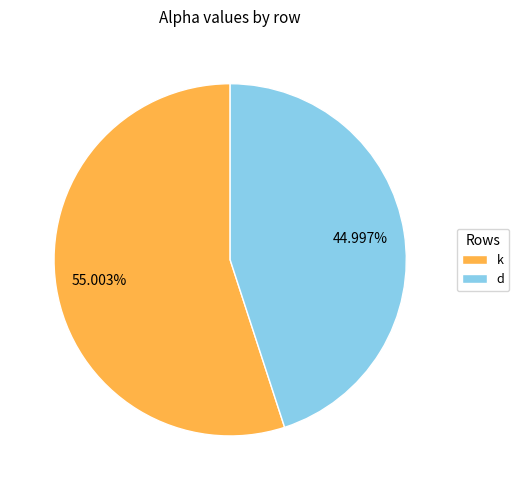

Which slice is the largest?

k